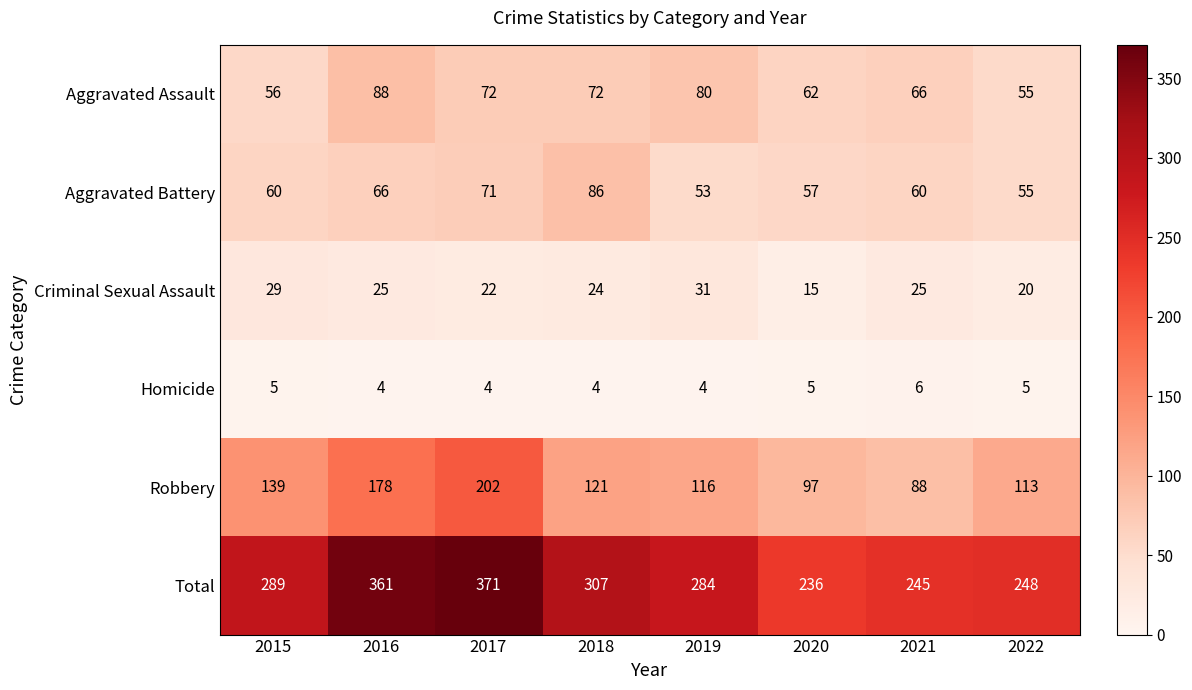

How many Homicide values are between 4 and 5?

7